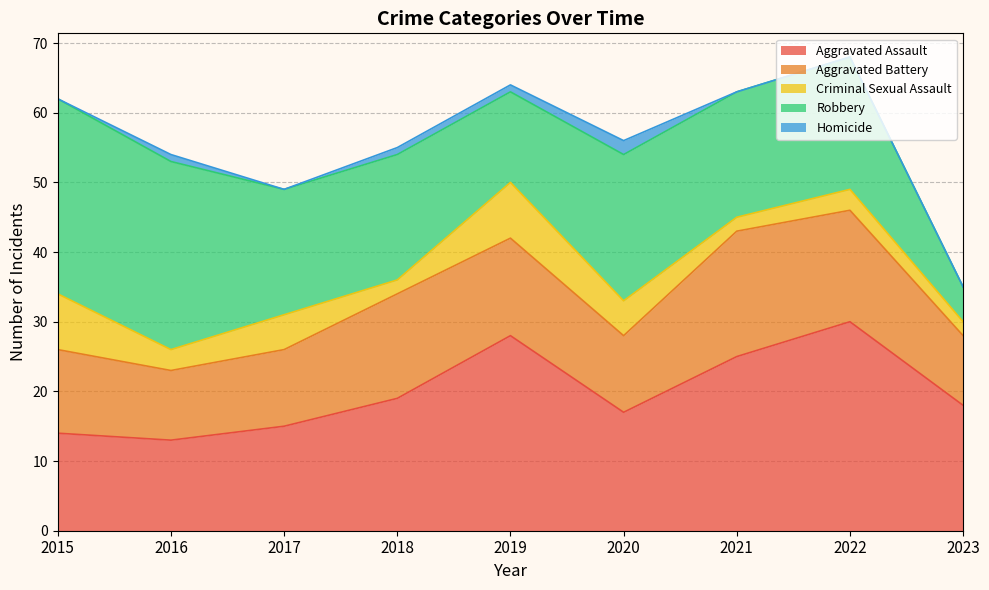

How many lines are shown in the chart?

5